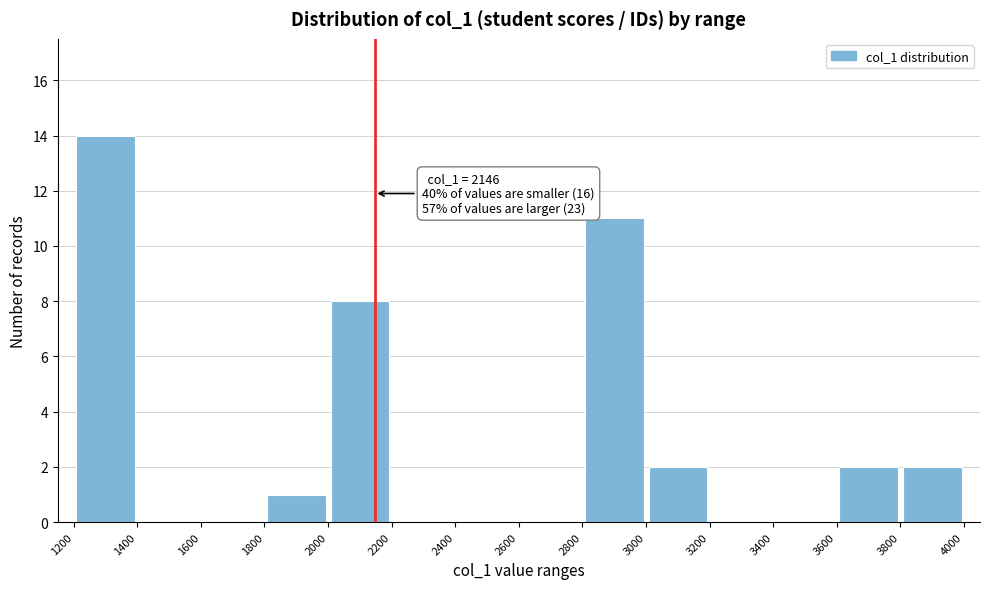

Over which range of the x-axis is the bar tallest?

1200 to 1400